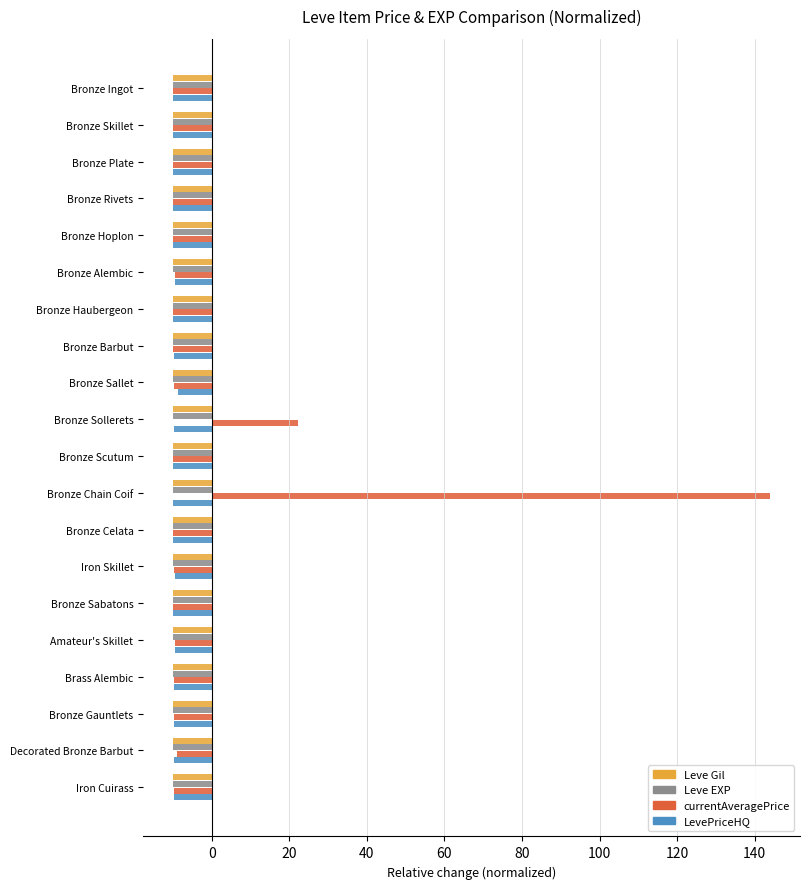

How many distinct data groups are displayed?

4